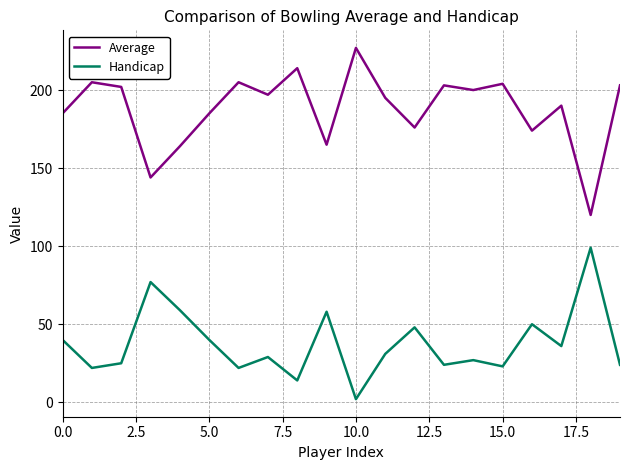

What is the greatest value displayed?

227